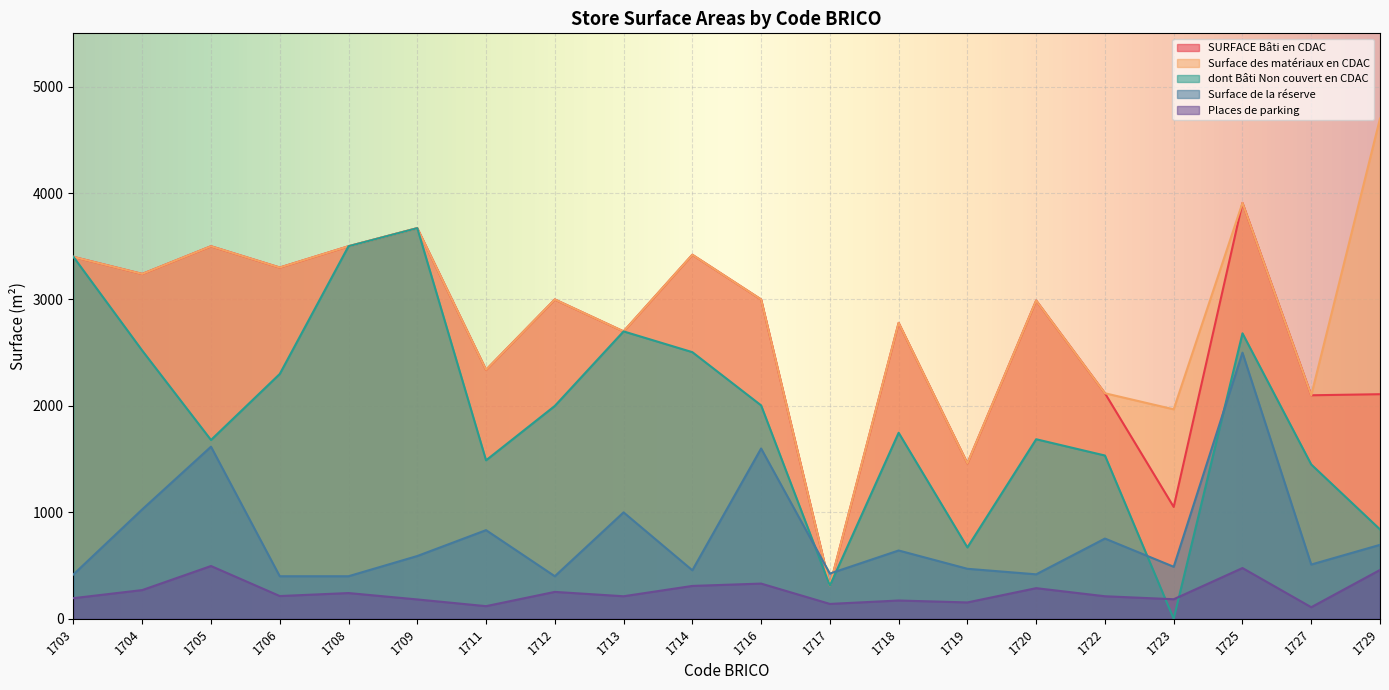

How many times do Places de parking and dont Bâti Non couvert en CDAC cross each other?

2